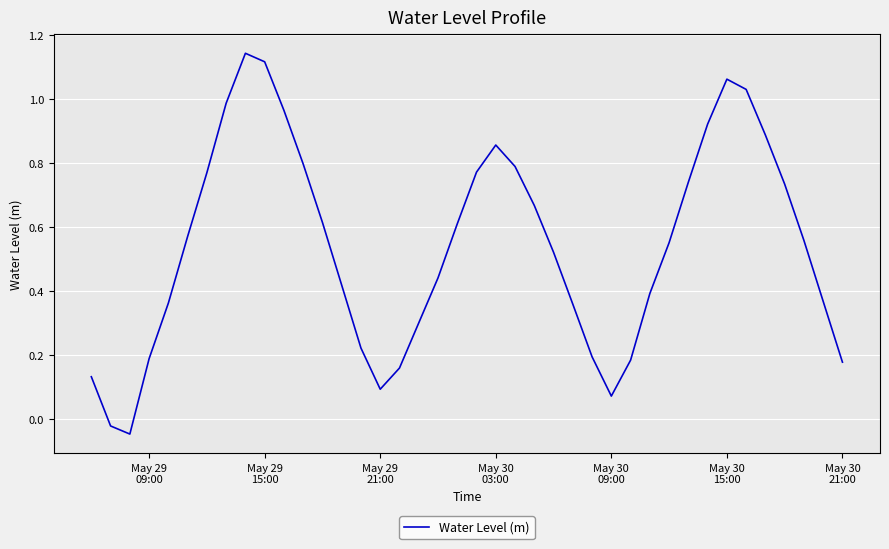

Reading left to right, what are all the values shown in this chart?

0.1	-0.0	-0.0	0.2	0.4	0.6	0.8	1.0	1.1	1.1	1.0	0.8	0.6	0.4	0.2	0.1	0.2	0.3	0.4	0.6	0.8	0.9	0.8	0.7	0.5	0.4	0.2	0.1	0.2	0.4	0.6	0.7	0.9	1.1	1.0	0.9	0.7	0.6	0.4	0.2